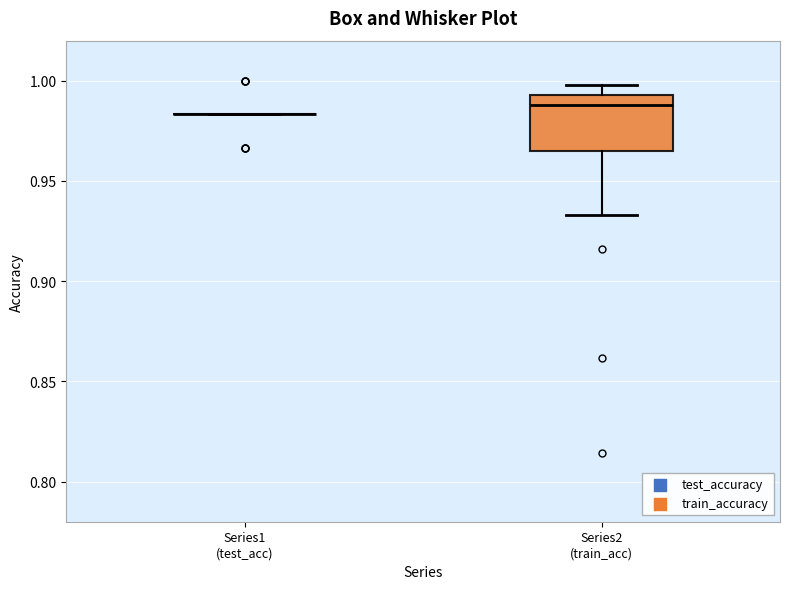

Reading left to right, read every box against the y-axis: the position of its median line, the range the box covers, and the ends of its whiskers. The values are not printed on the chart, so give them approximately, as read against the axis.

Series1 (test_acc): box collapsed to a line at 0.985, whiskers 0.985 to 0.985
Series2 (train_acc): median 0.990, box 0.965 to 0.995, whiskers 0.935 to 1.000